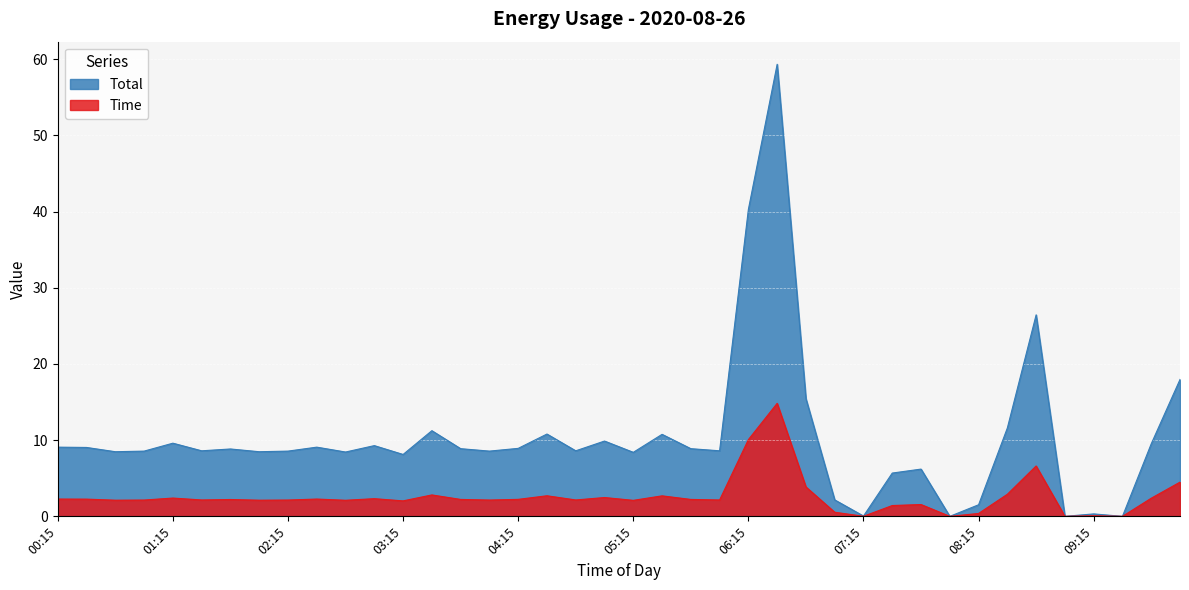

True or false: Time and Total cross at least once.

False